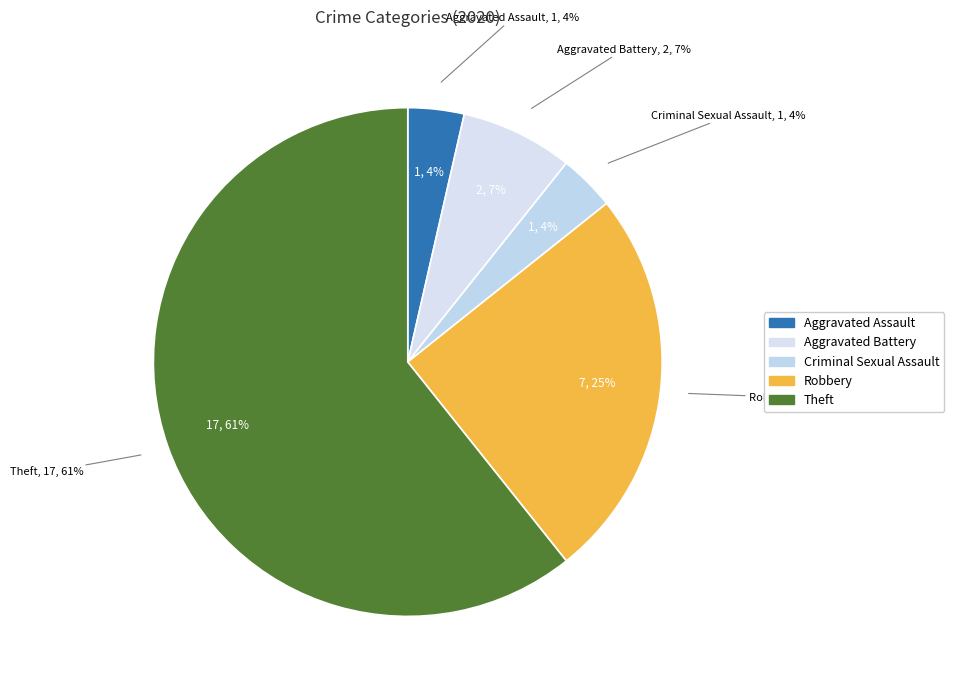

To the nearest percent, what is the combined percentage of Robbery and Aggravated Assault?

29%